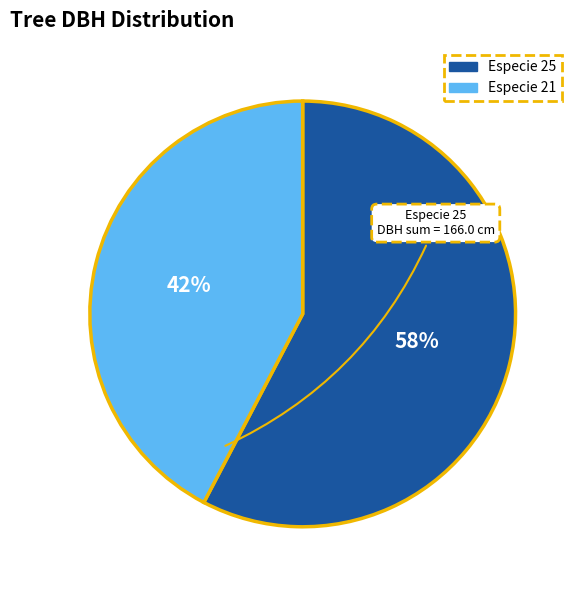

Does Especie 25 account for over 50% of the chart?

Yes